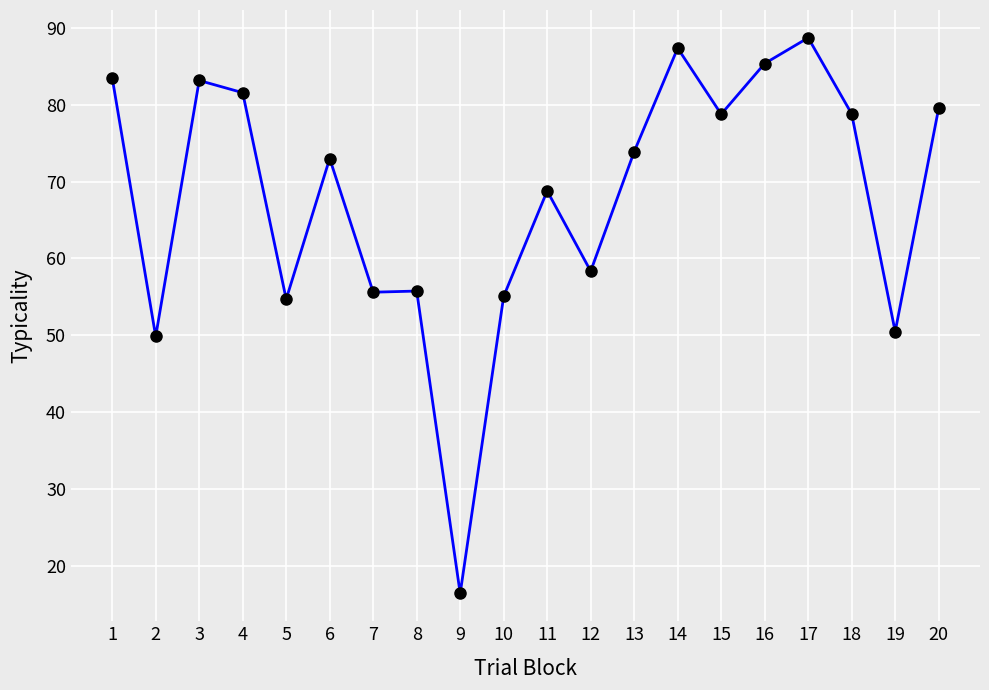

How many categories are shown in the chart?

20